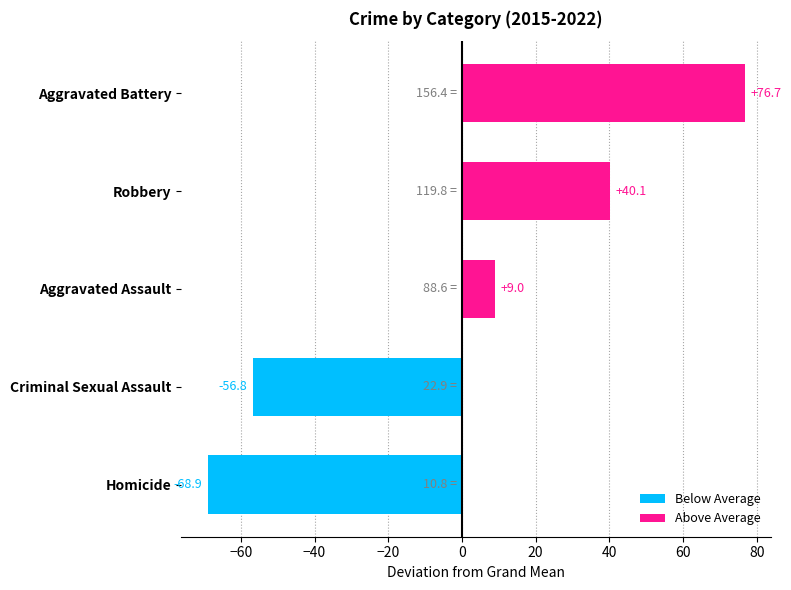

Does the chart contain any negative values?

Yes